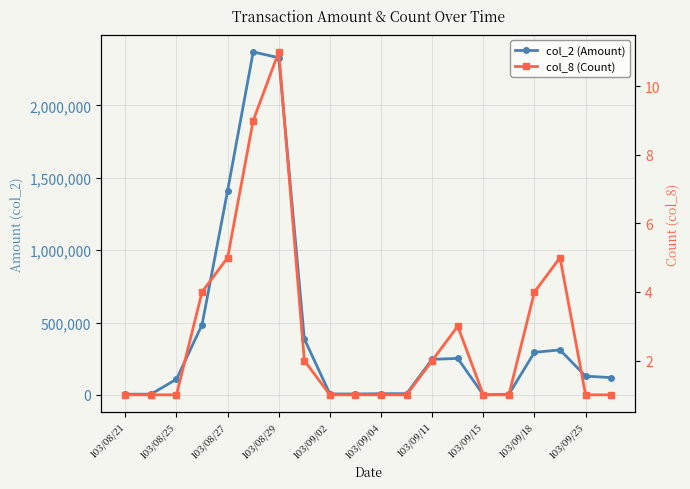

In col_2 (Amount), how many points are higher than both neighbors (excluding endpoints)?

3